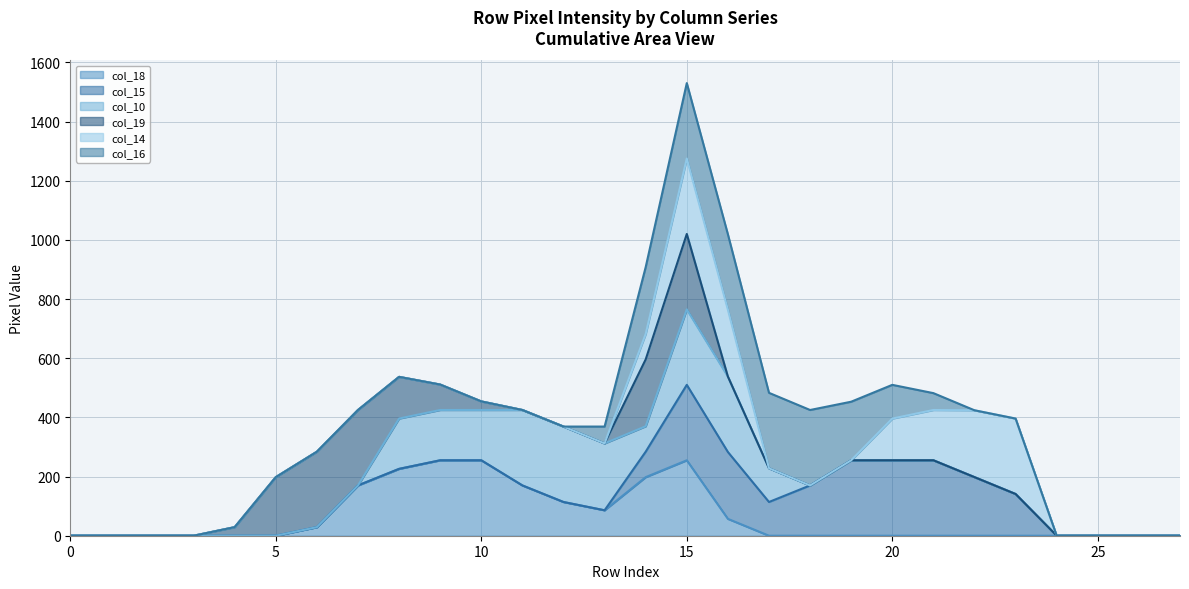

What is the sum of the col_15 (line) values at 10 and 16?

538